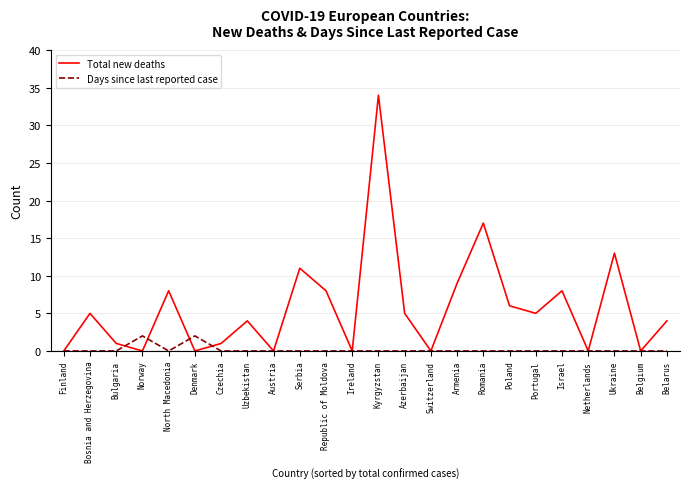

Which series has the largest range (max minus min)?

Total new deaths